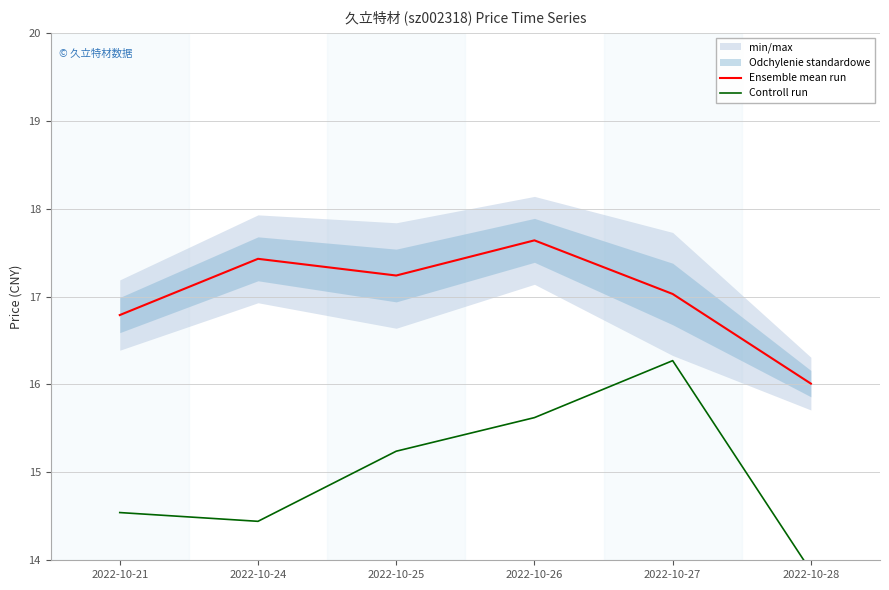

List the labels in order of Ensemble mean run value, largest first.

2022-10-26, 2022-10-24, 2022-10-25, 2022-10-27, 2022-10-21, 2022-10-28